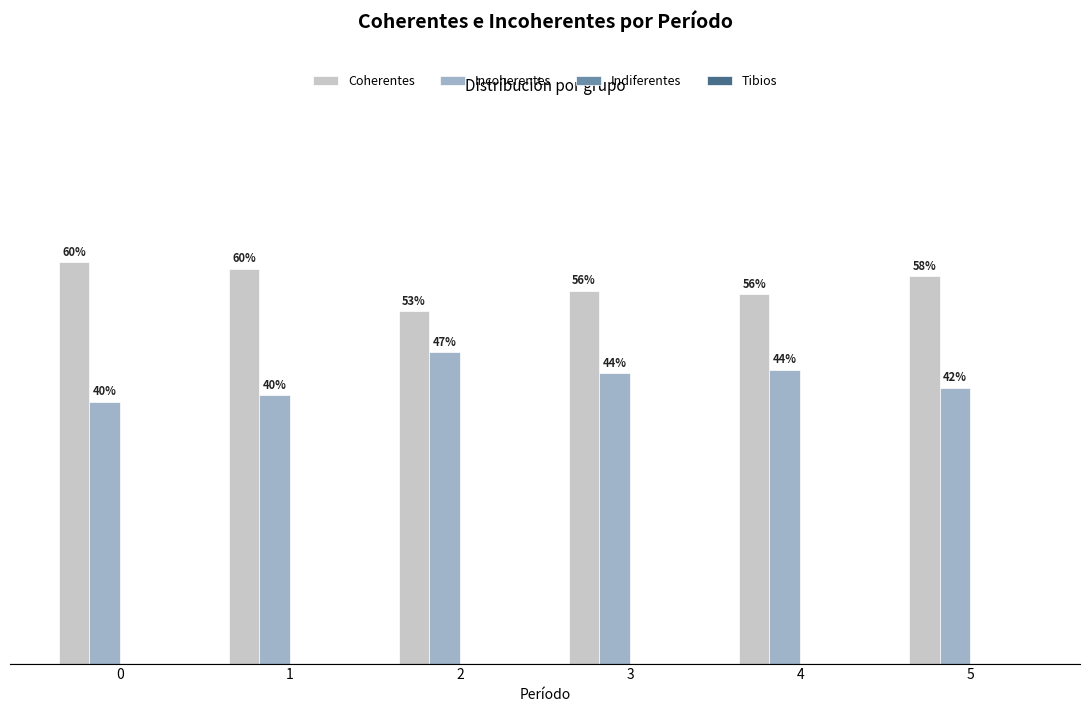

The Incoherentes series shows 0.4 at 5. True or false?

True